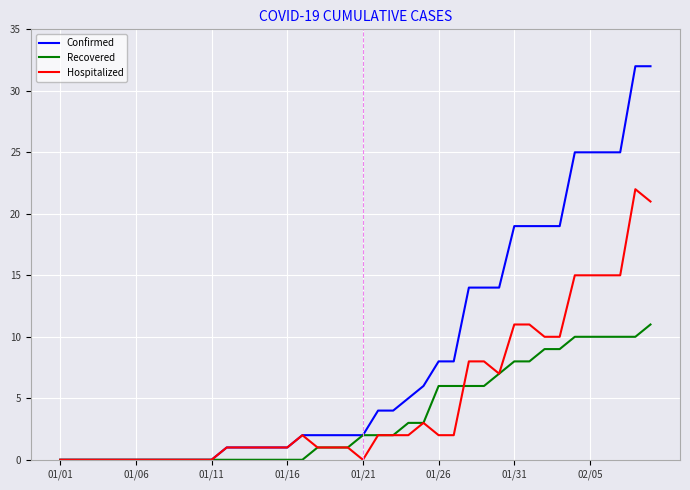

Which series has the largest total across all categories?

Confirmed